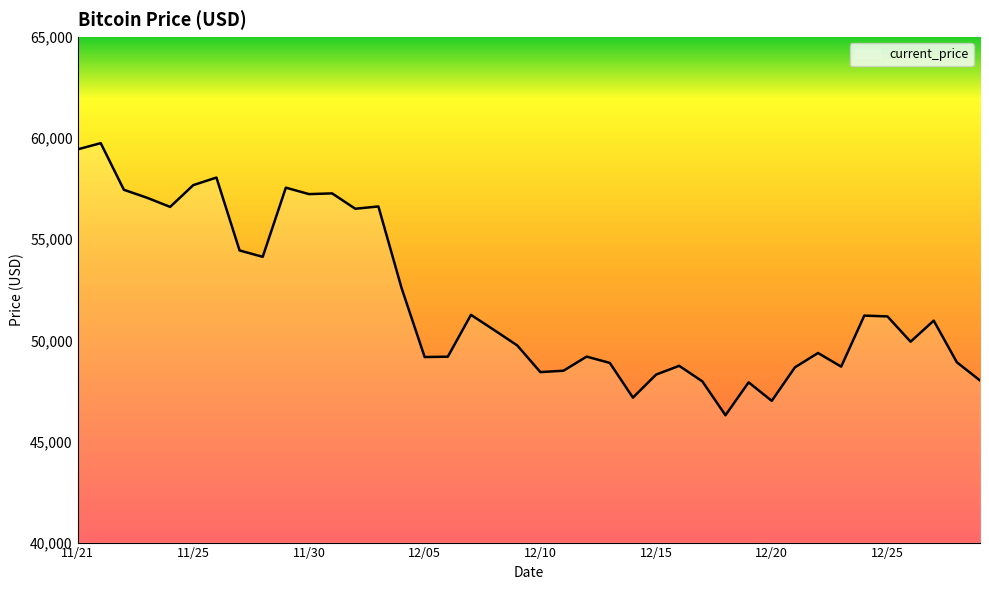

What is the maximum value shown in the chart?

59749